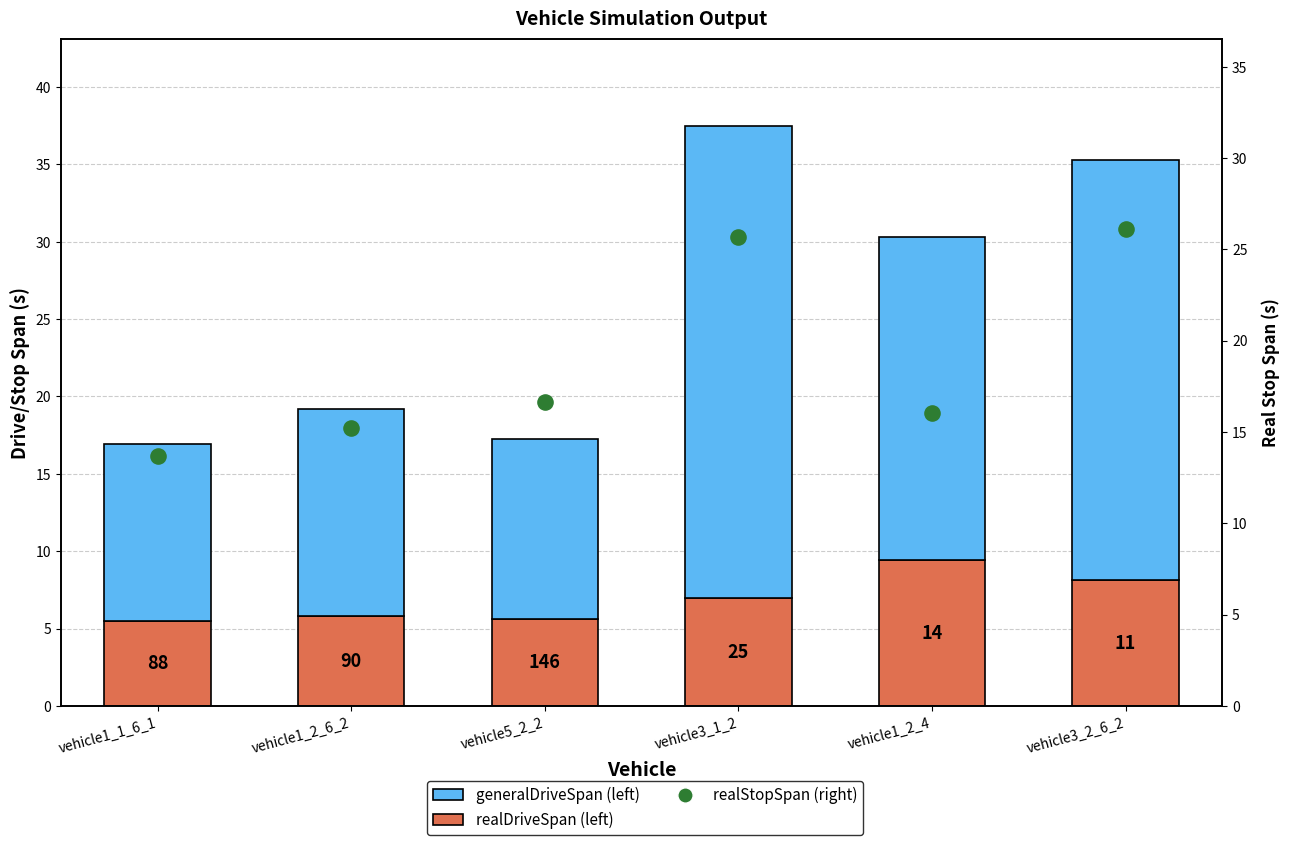

At how many categories does at least one series exceed 12?

6